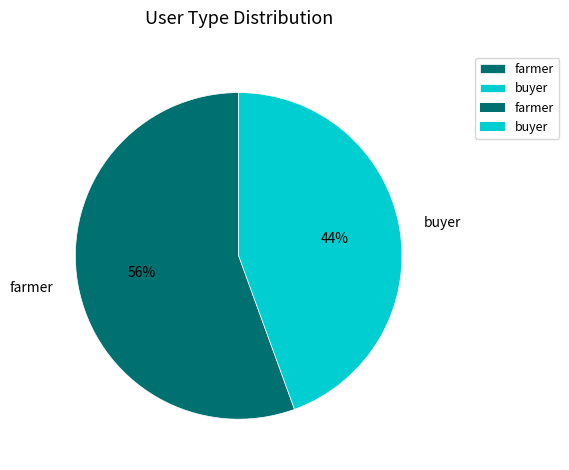

Is there any slice that represents more than half of the pie?

Yes